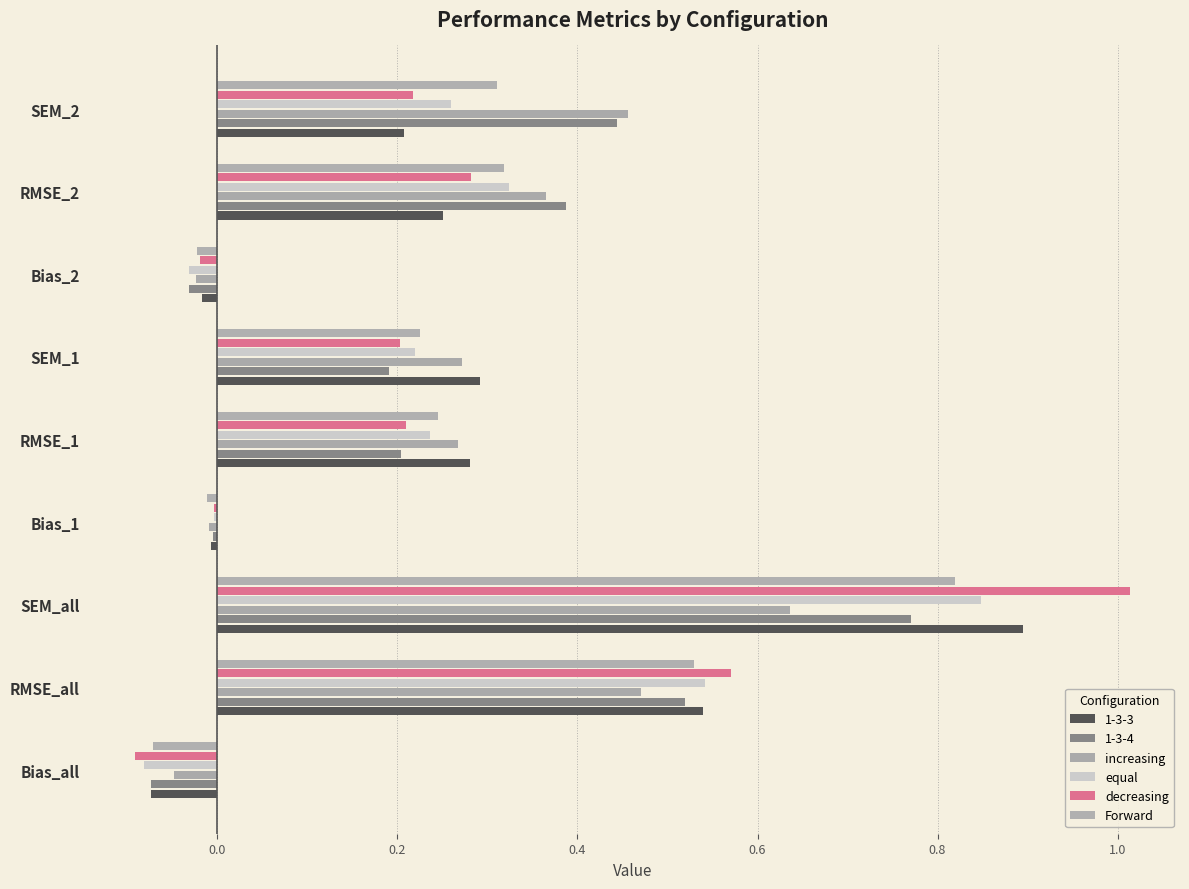

How many data points in increasing are less than 0?

3